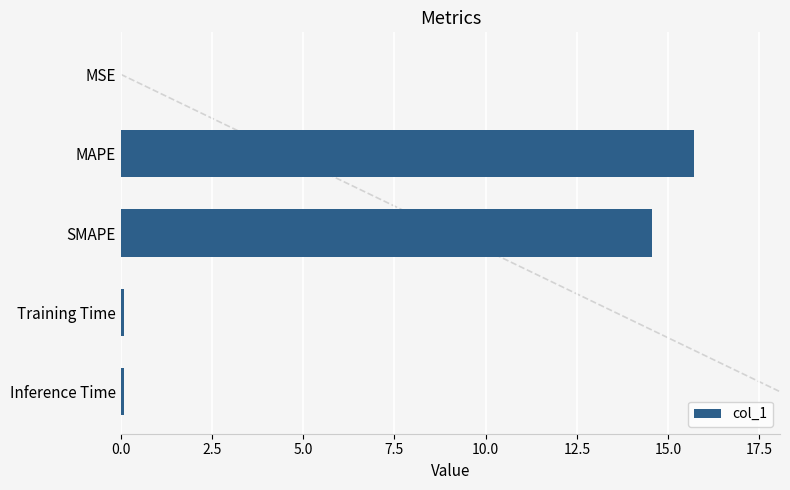

What is the value of the 4th bar from the left?

0.1